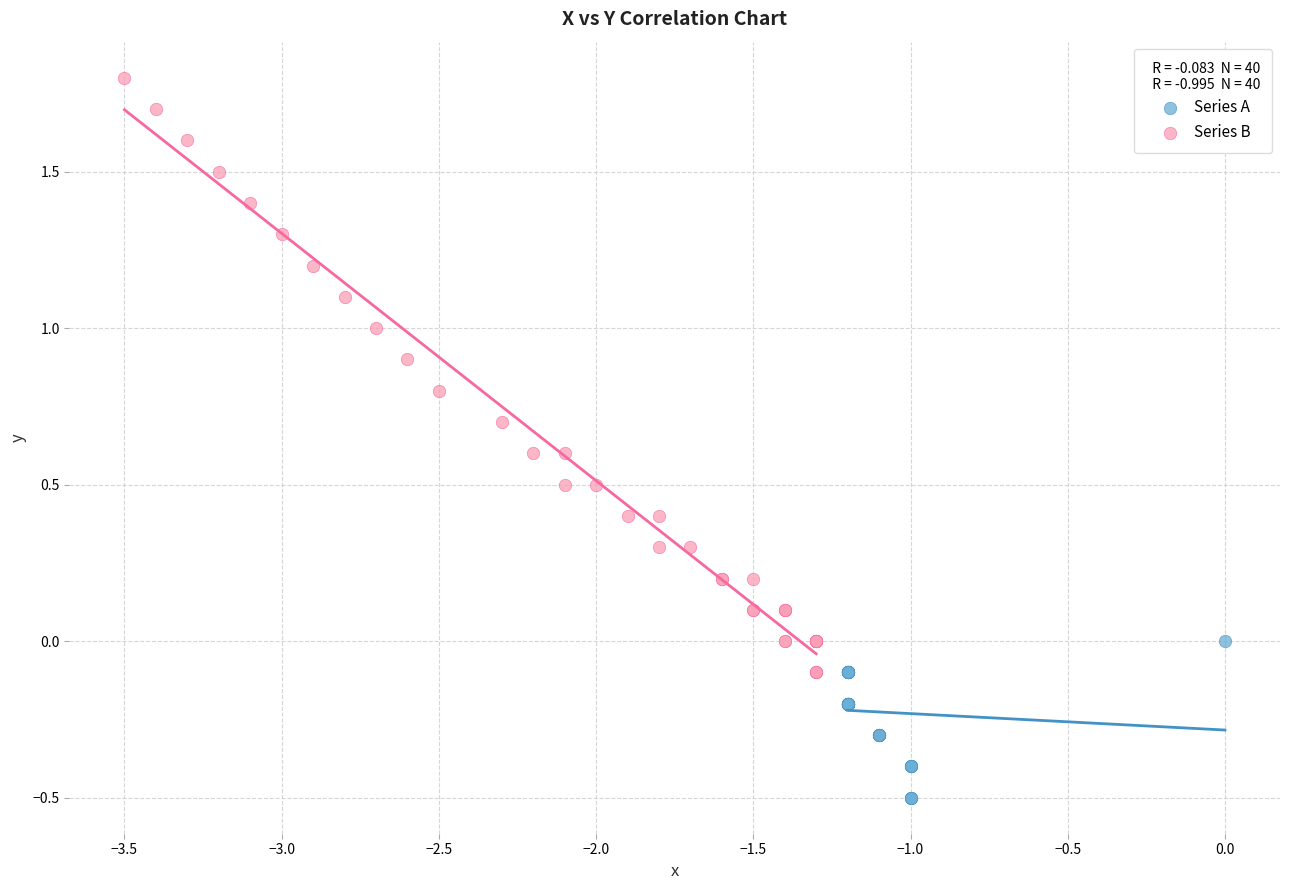

Which series reaches the minimum Y coordinate?

Series A